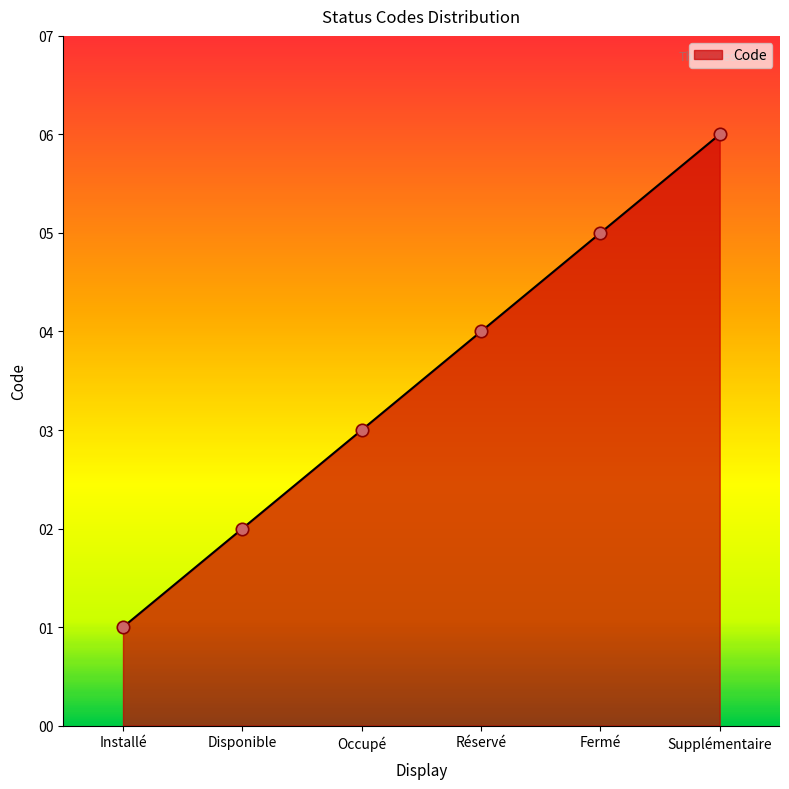

What is the change in value from Occupé to Réservé?

+1